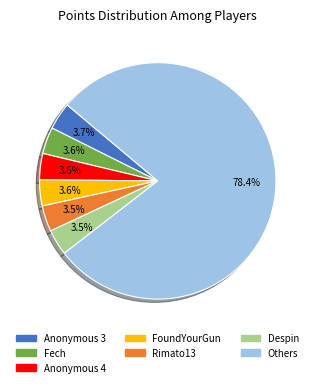

Does any single category account for the majority?

Yes